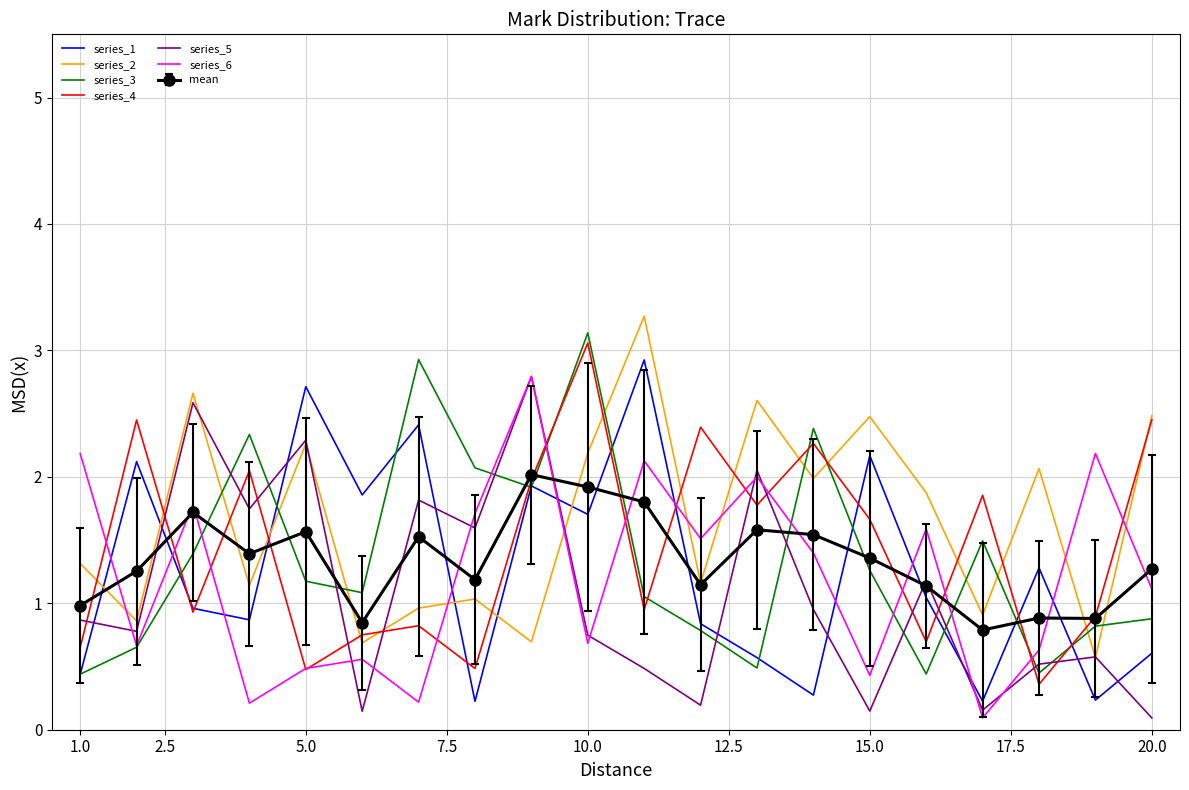

What is the average value of the series_3 series?

1.4